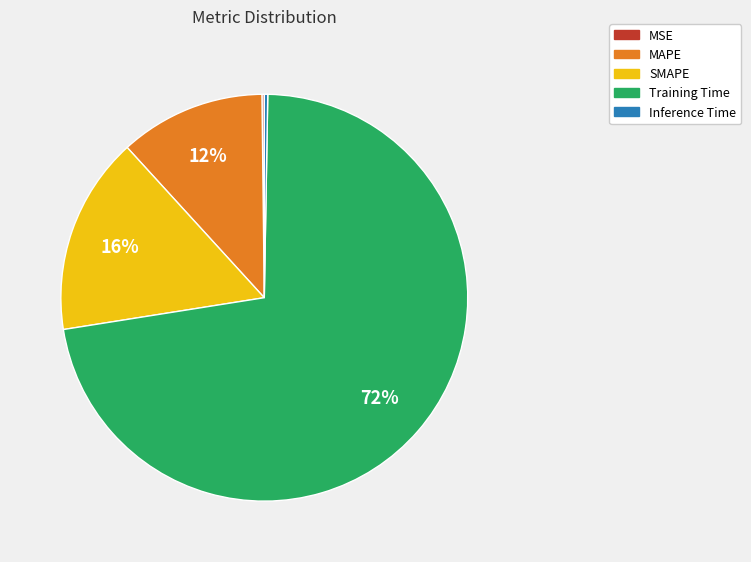

The SMAPE slice represents 16% of the pie. True or false?

True